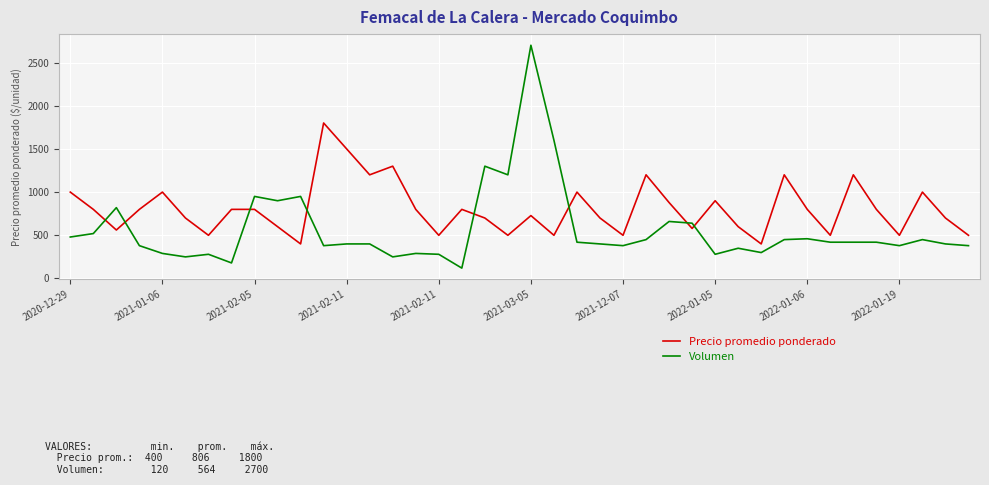

What is the average value of the Precio promedio ponderado series?

806